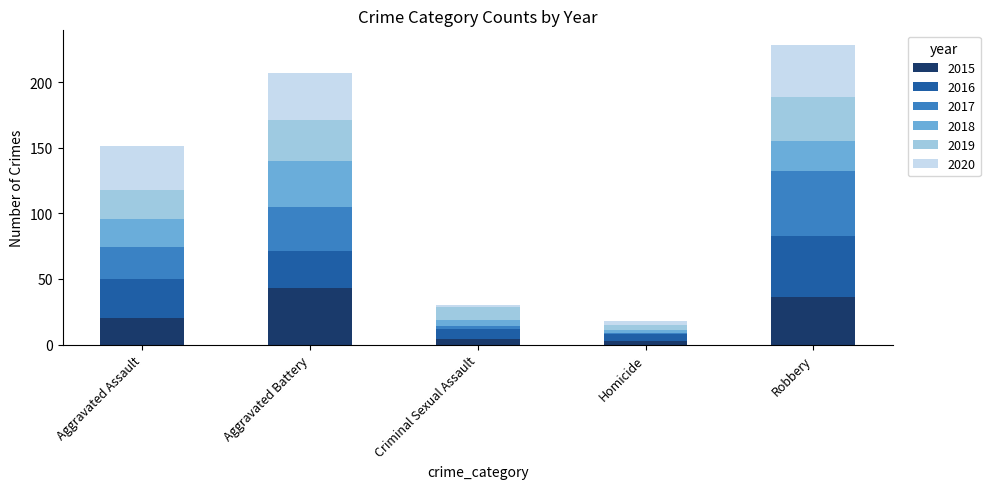

Which category has the highest value in the 2015 series?

Aggravated Battery